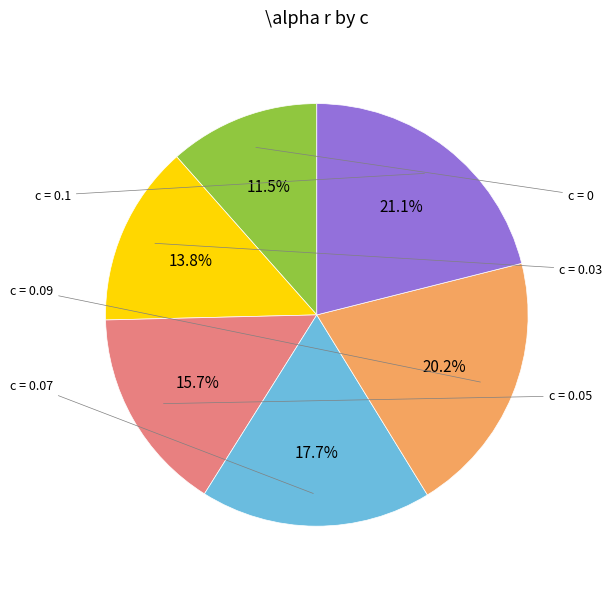

Does any single category account for the majority?

No